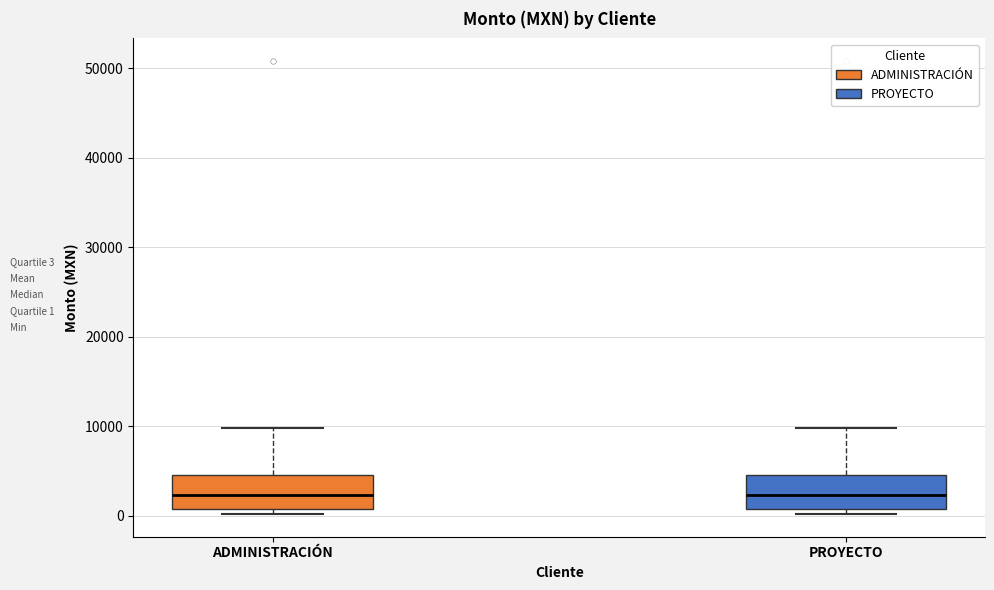

Reading left to right, read every box against the y-axis: the position of its median line, the range the box covers, and the ends of its whiskers. The values are not printed on the chart, so give them approximately, as read against the axis.

ADMINISTRACIÓN: median 2000, box 1000 to 5000, whiskers 0 to 10000
PROYECTO: median 2000, box 1000 to 5000, whiskers 0 to 10000